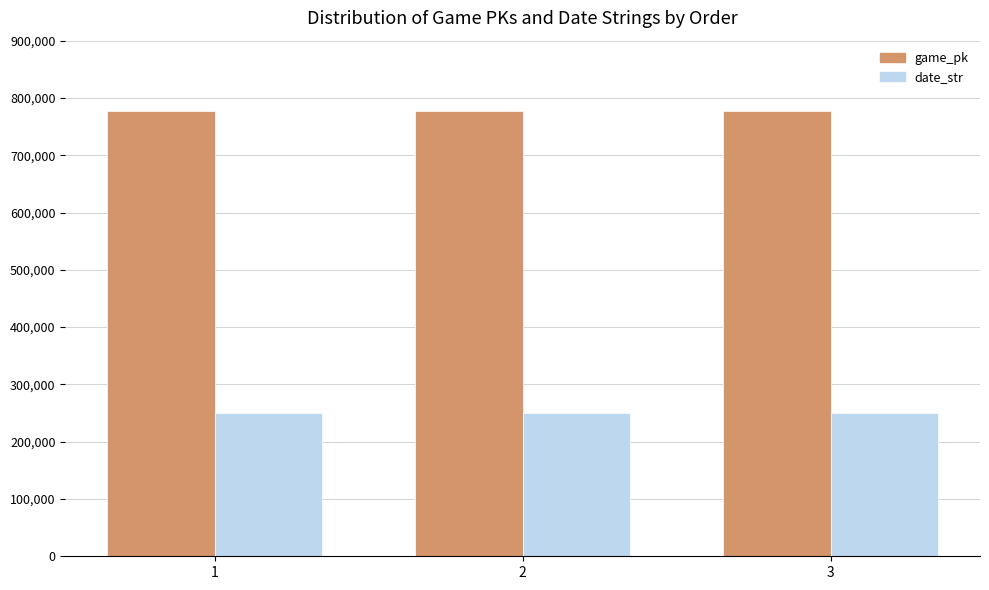

The date_str series shows 250824 at 1. True or false?

True